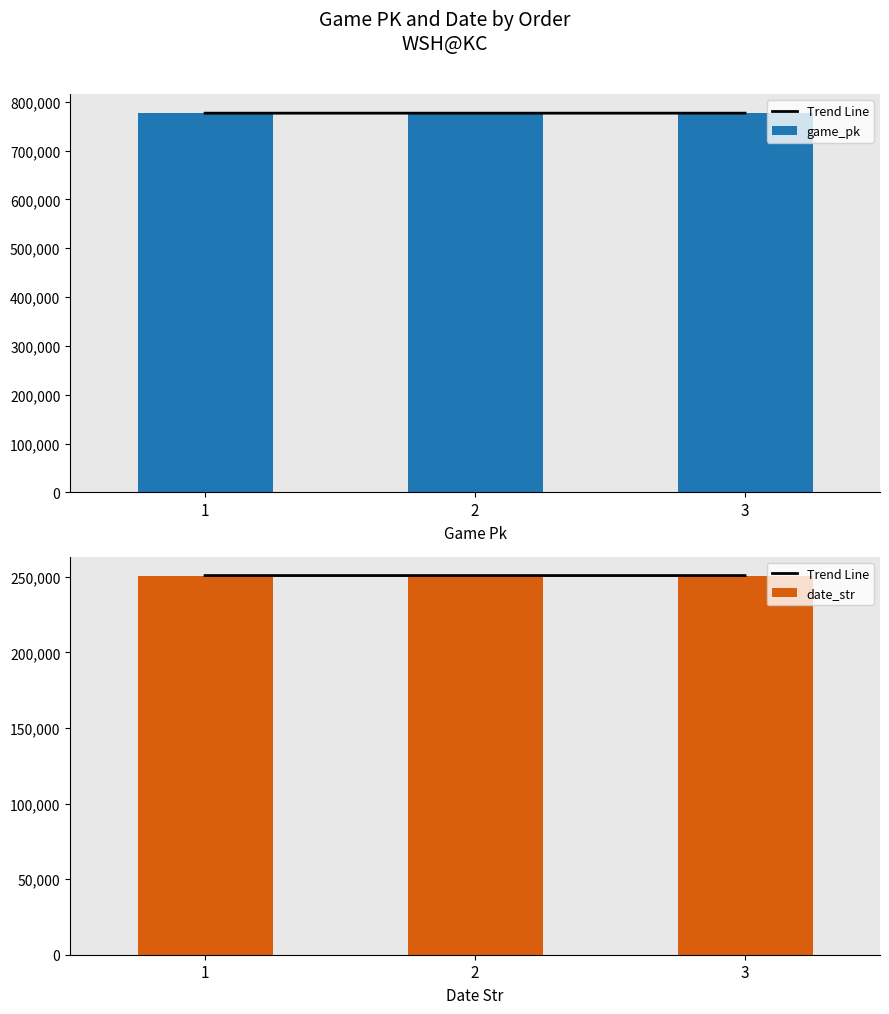

List the series in order of their peak value, lowest first.

Trend Line, date_str, game_pk